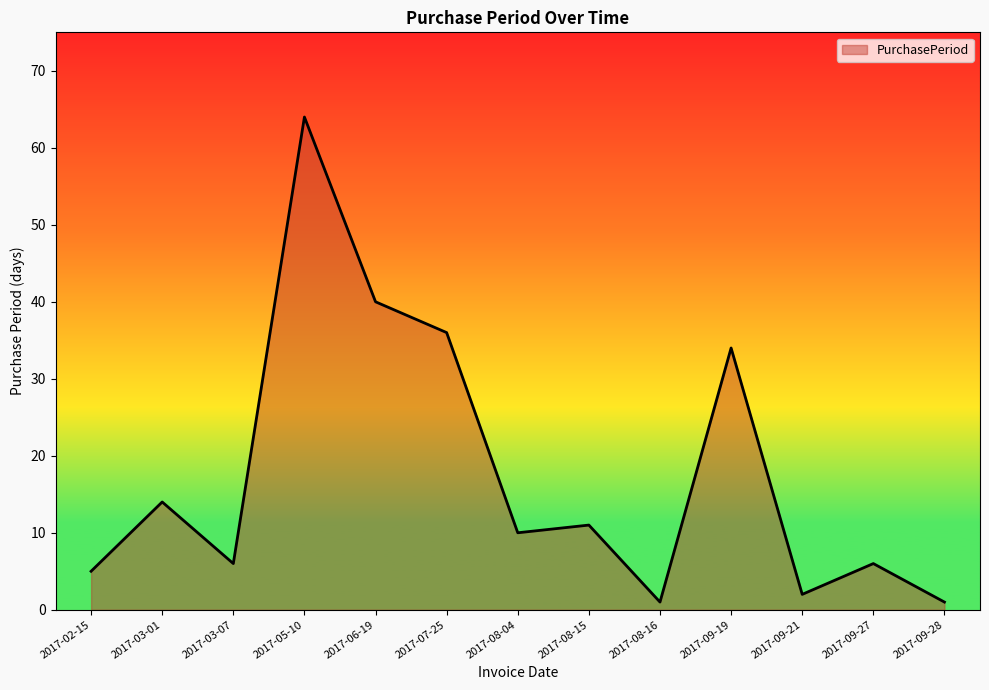

What is the greatest value displayed?

64